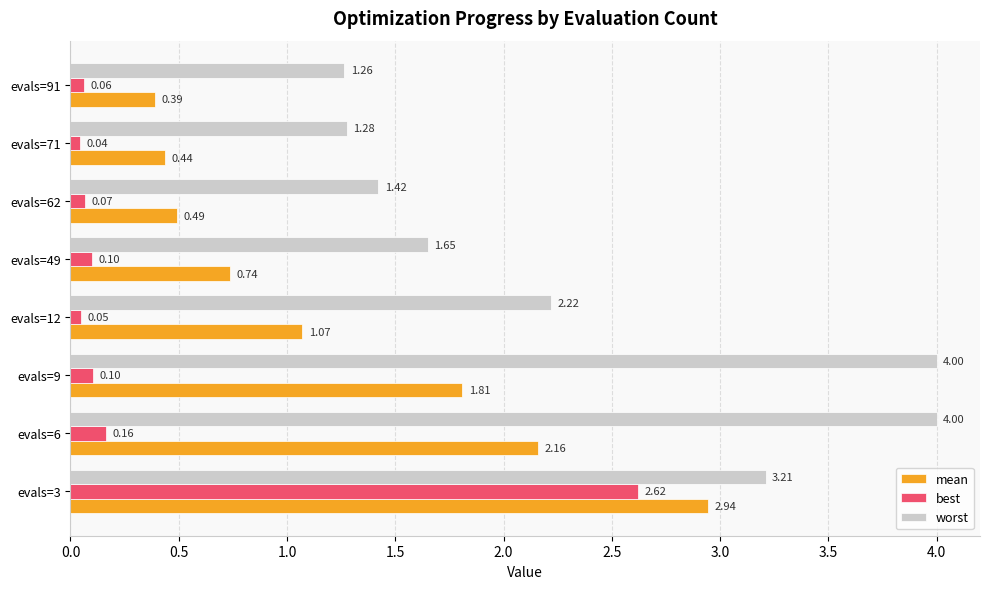

What is the sum of all worst values?

19.0